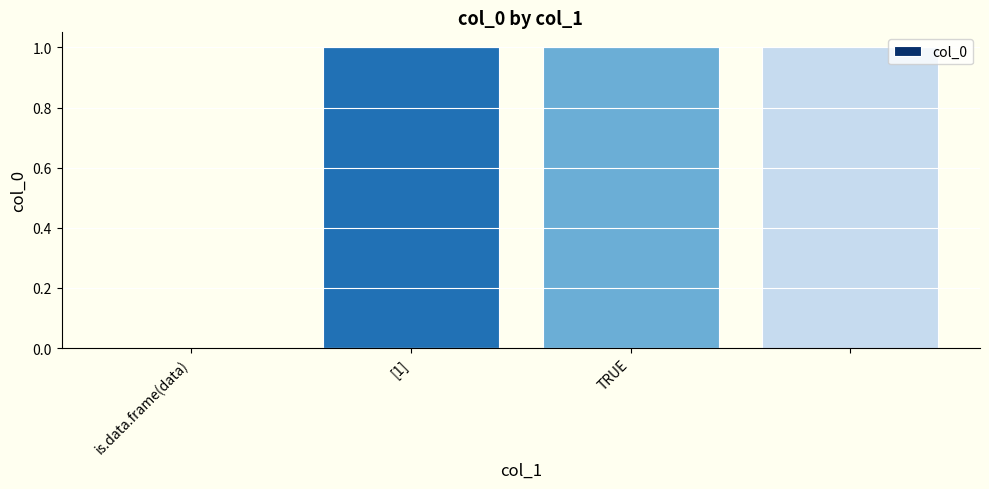

What is the average value?

1